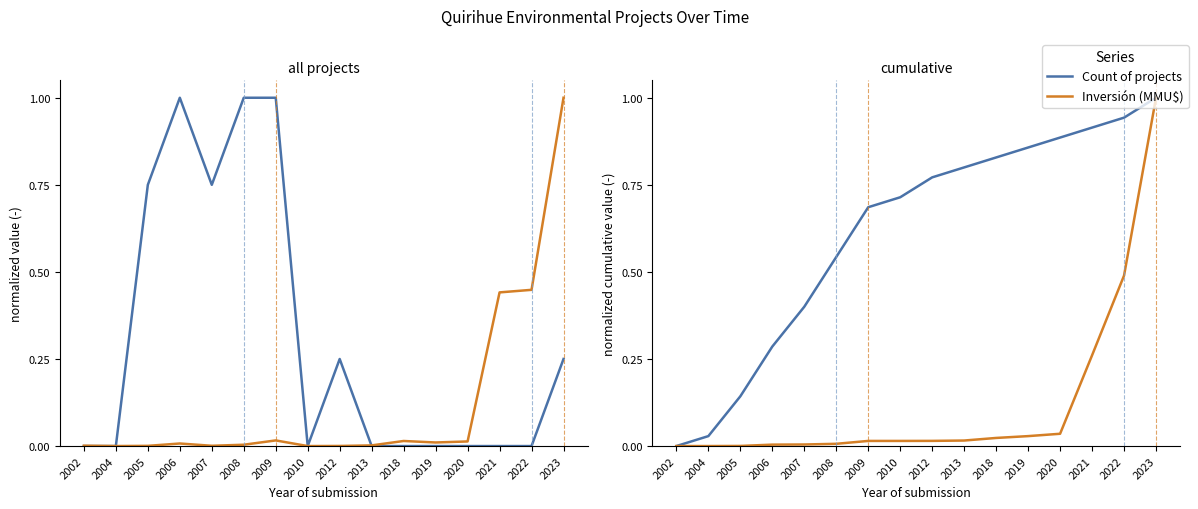

How many positive values does the Count of projects series have?

15